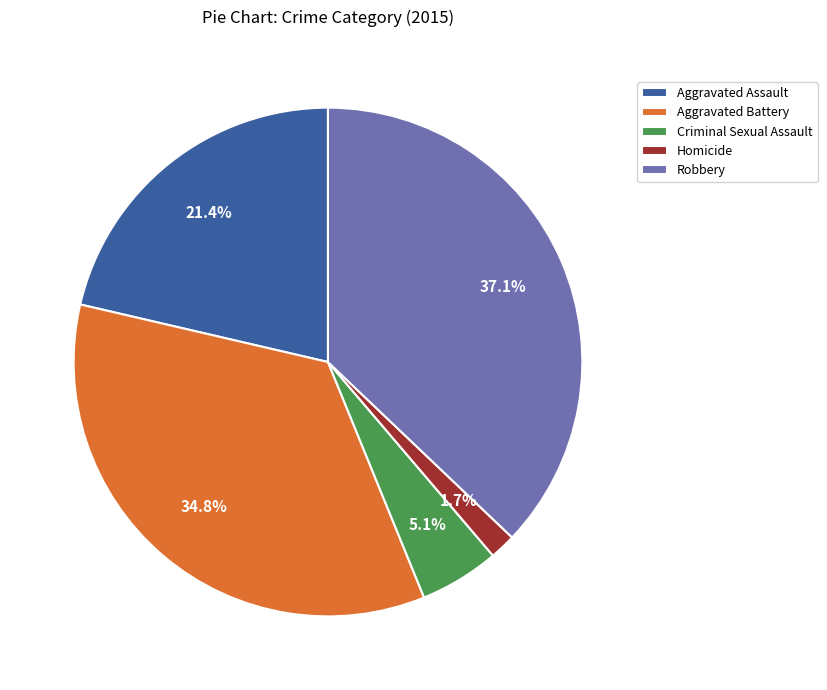

How many segments does this pie chart have?

5